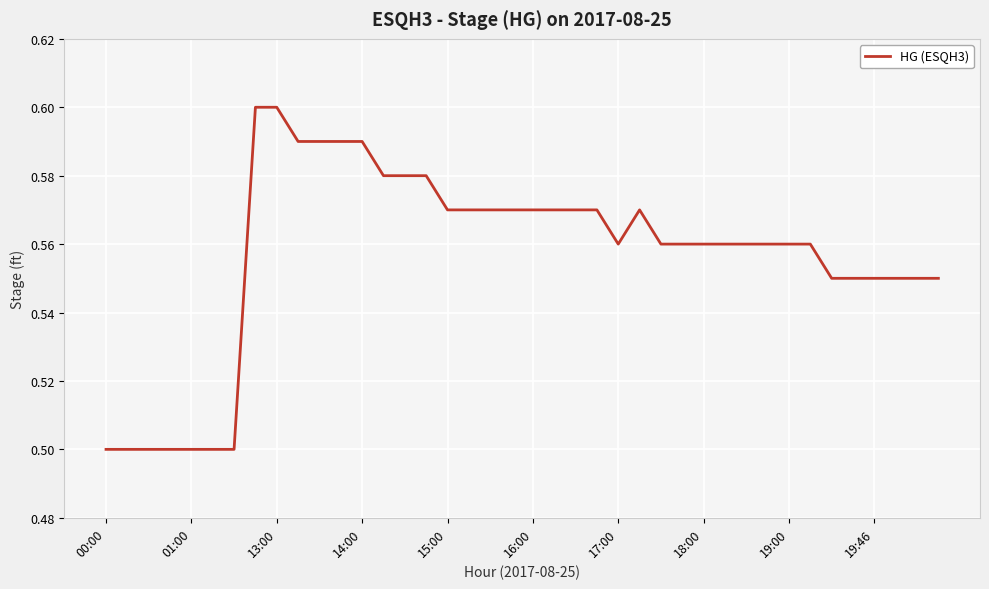

What is the smallest value displayed?

0.5